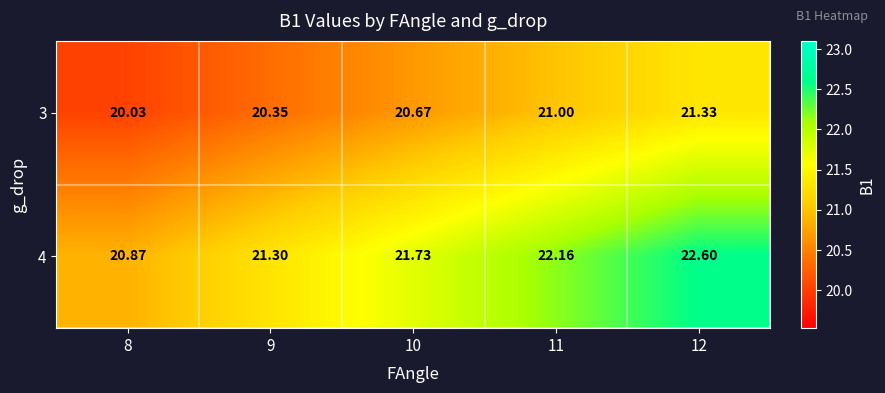

Rank the series by their average value, from lowest to highest.

3, 4